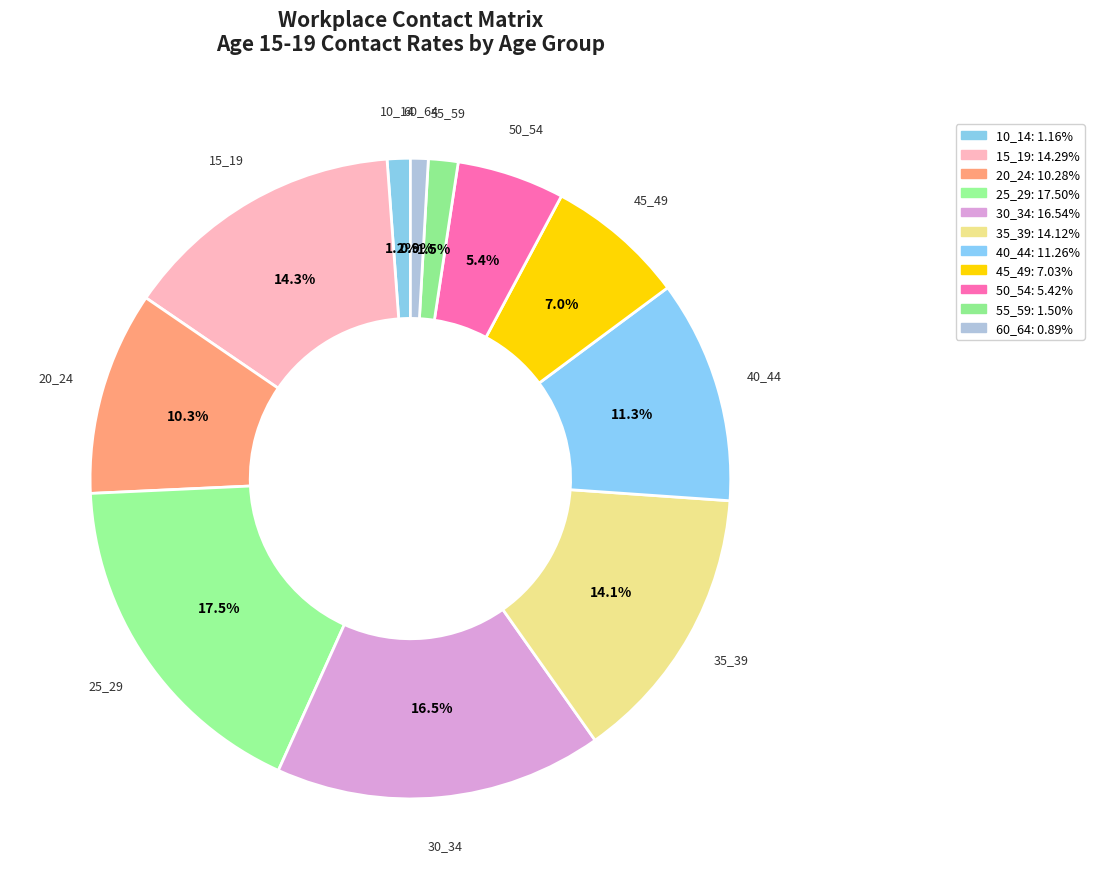

Is there any slice that represents more than half of the pie?

No